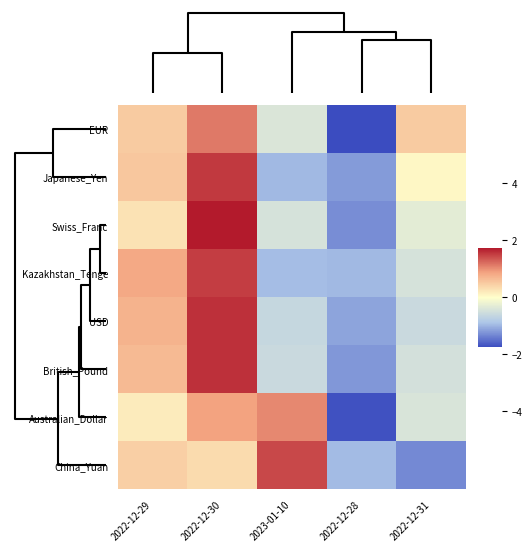

At which category is the sum across all series the highest?

2022-12-30